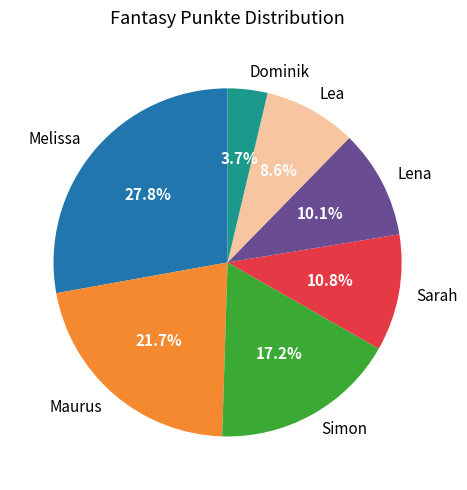

Is it true that Dominik is 4% of the pie?

True